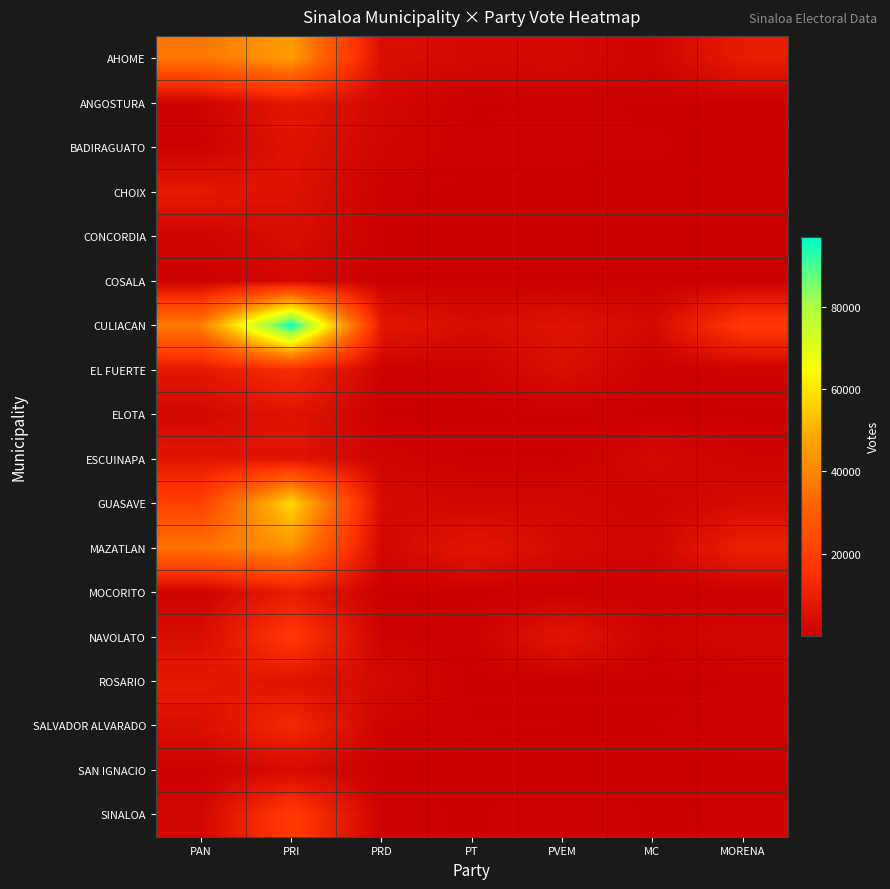

Between PRD and MORENA, which series saw the biggest shift?

CULIACAN